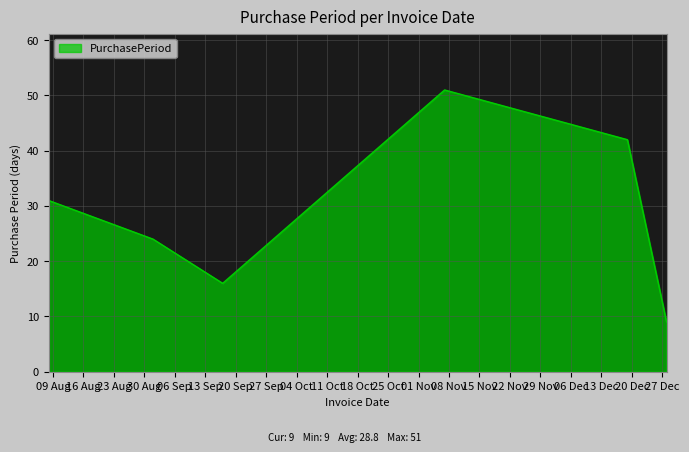

What is the difference between the maximum and minimum values?

42